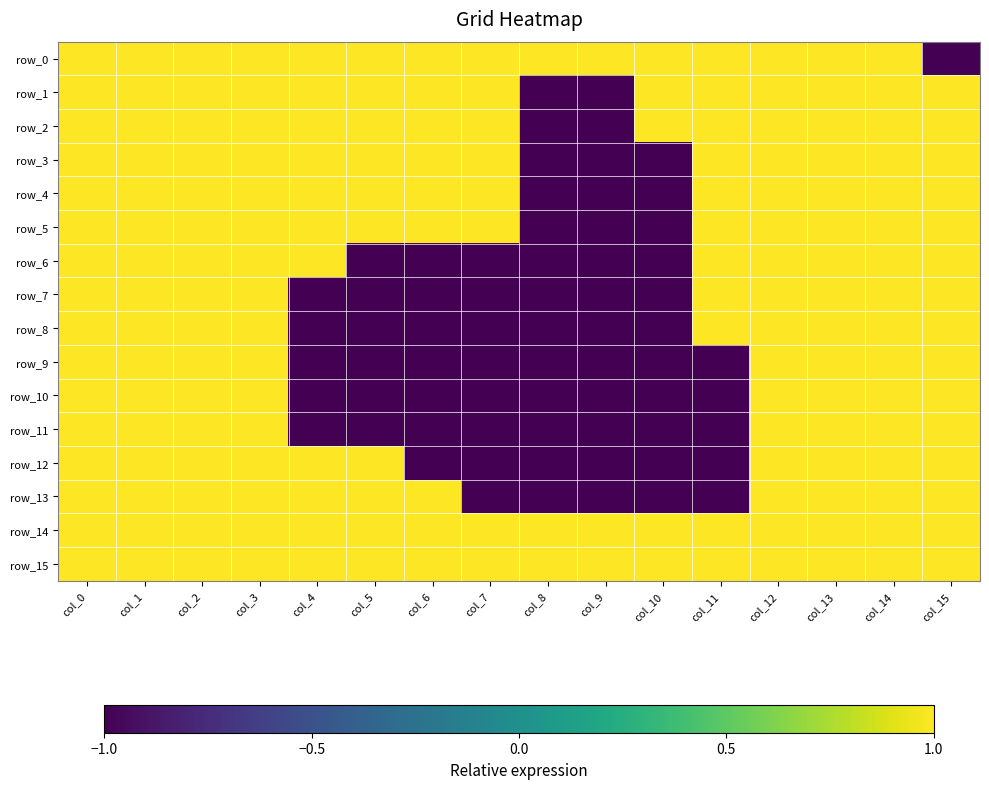

The value of row_12 at col_10 is -1. True or false?

True